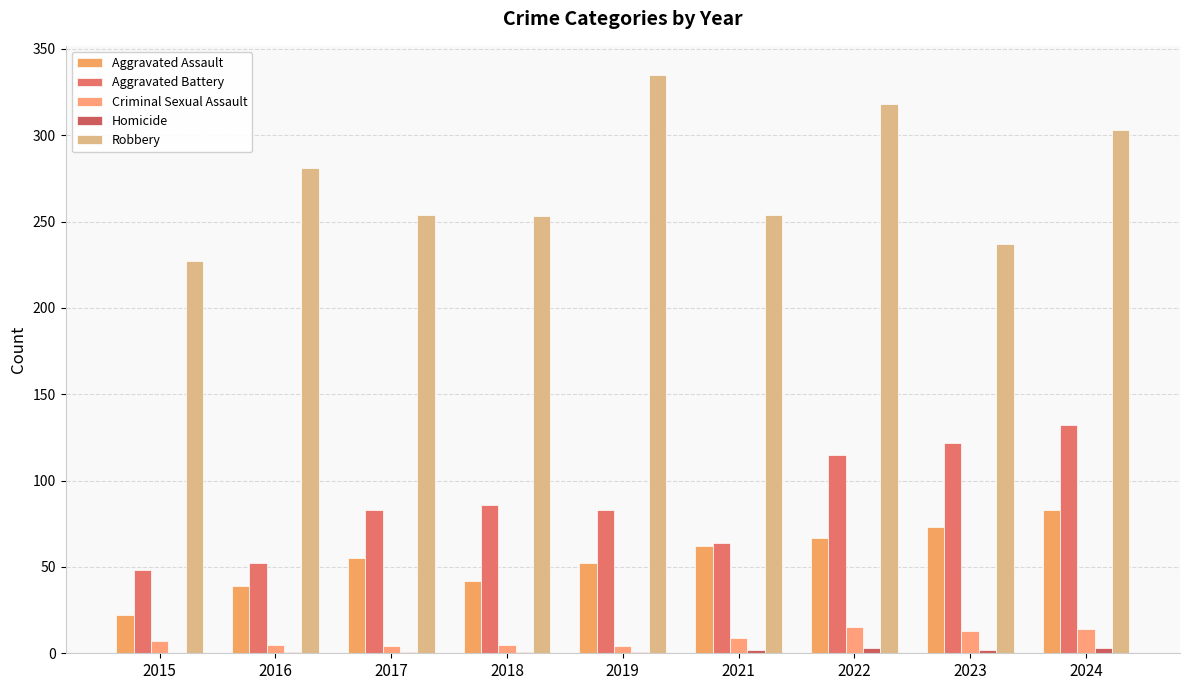

What is the greatest value displayed?

335